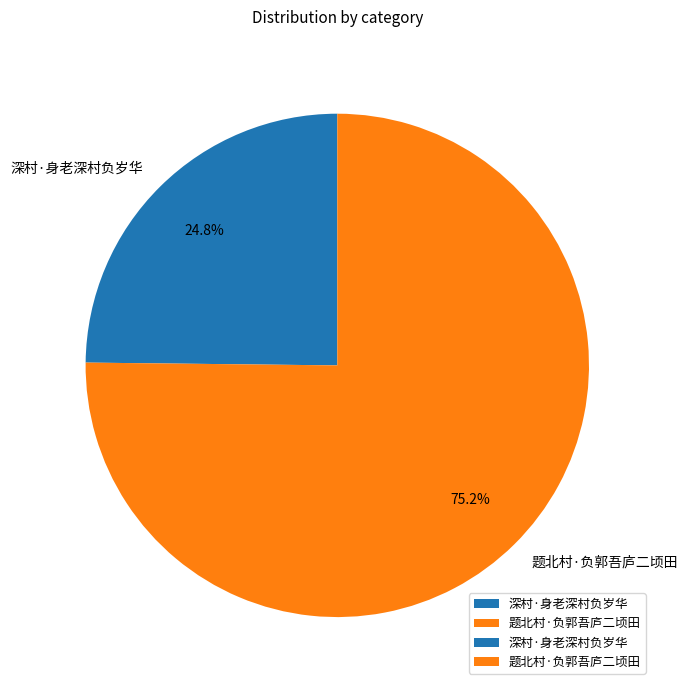

True or false: 题北村·负郭吾庐二顷田 accounts for 65% of the total.

False